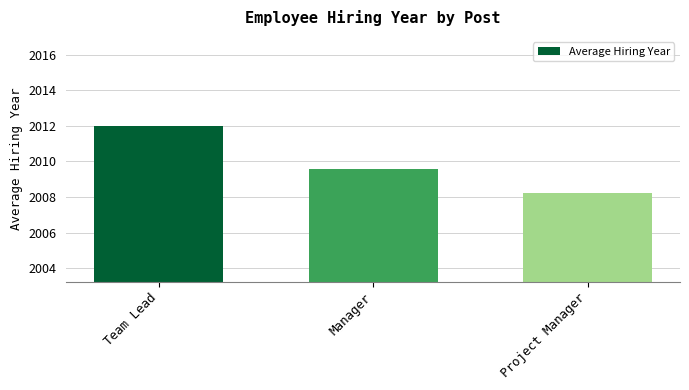

Rank the categories by value from highest to lowest.

Team Lead, Manager, Project Manager